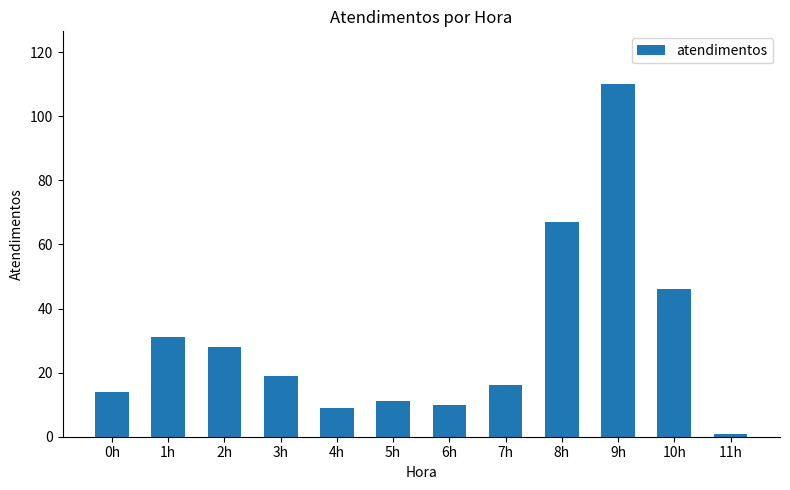

What is the difference between the values at 5h and 0h?

3